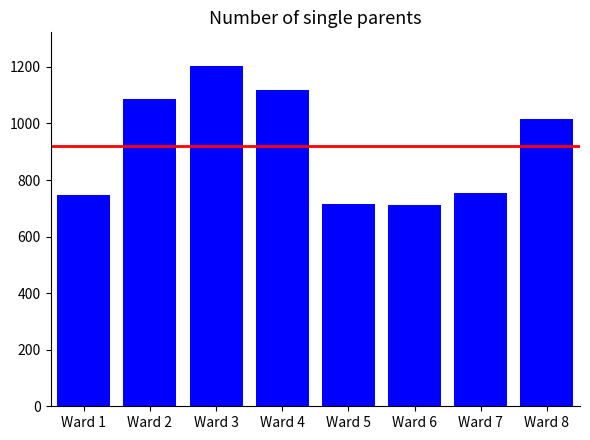

What is the greatest value displayed?

1202